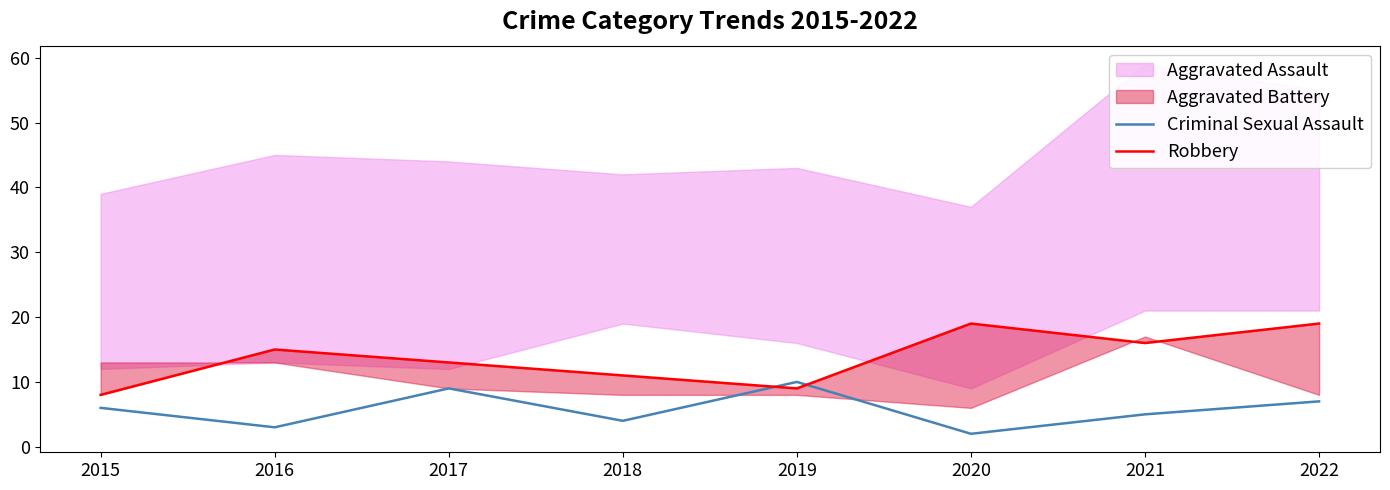

What is the difference between the second highest and second lowest values in the Criminal Sexual Assault series?

6